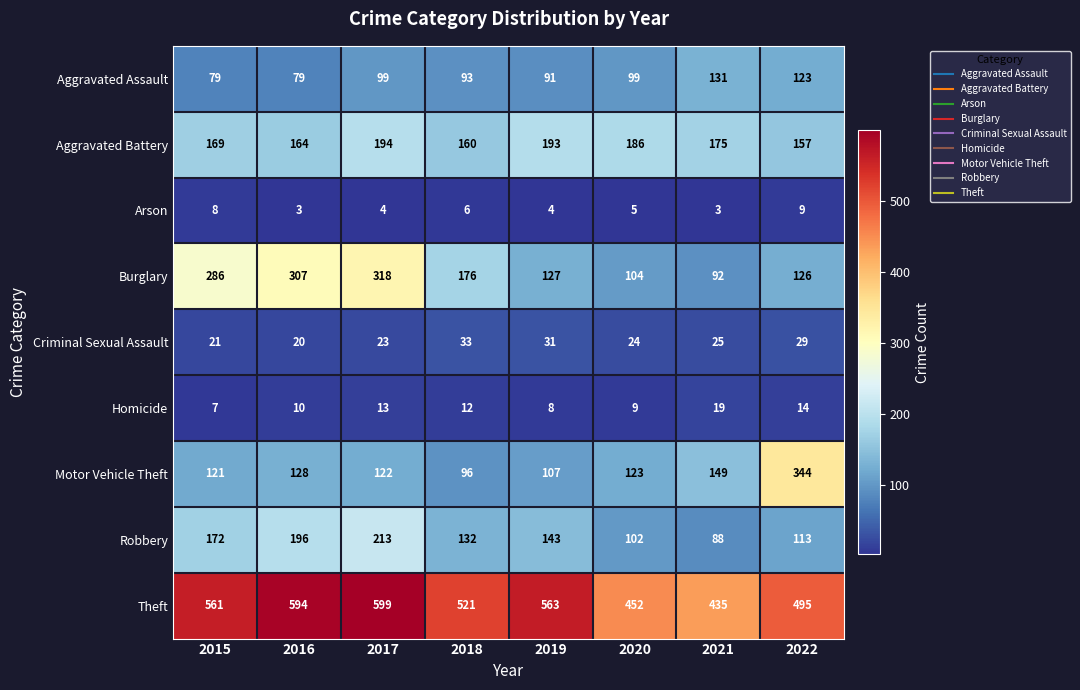

How many data points in Homicide are less than 12?

4